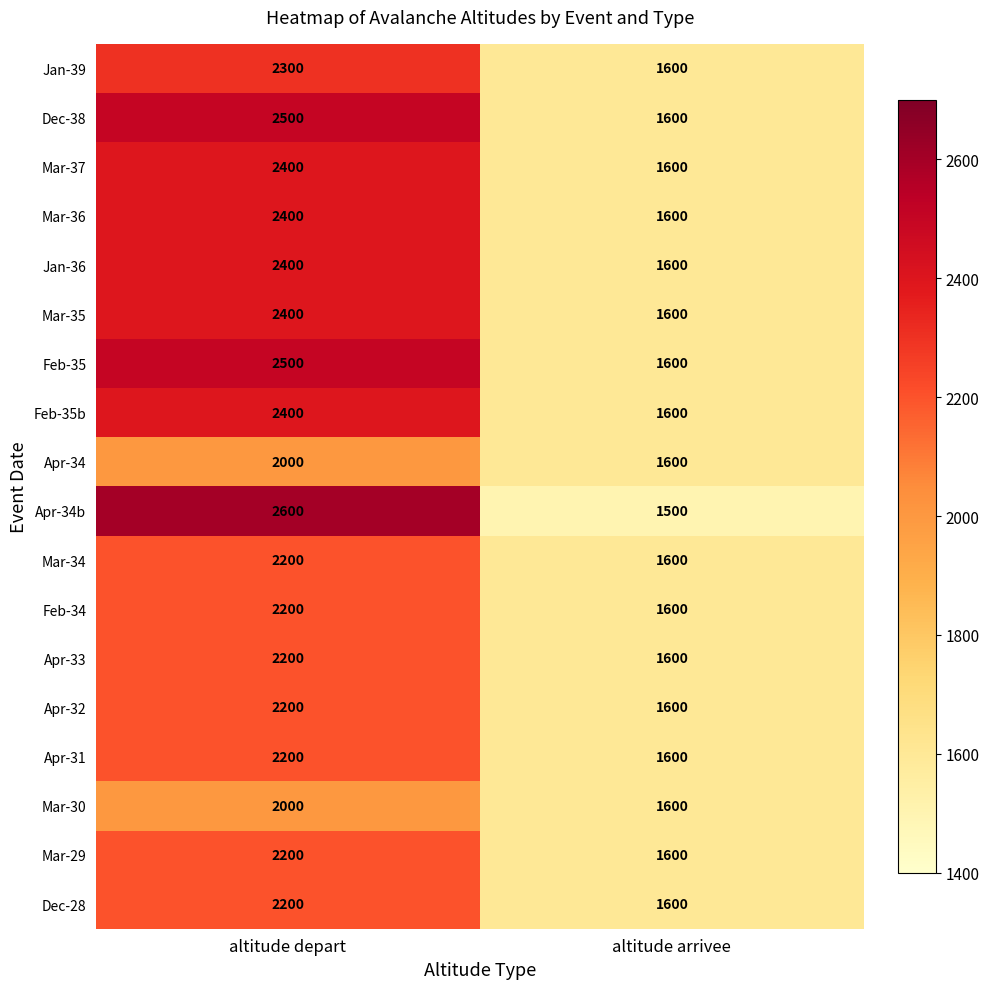

Is it true that Feb-35b equals 1600 at altitude arrivee?

True